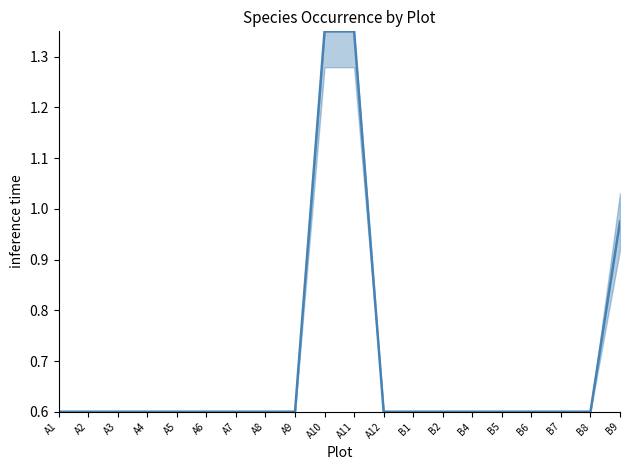

The value at A3 is 0.6. True or false?

True